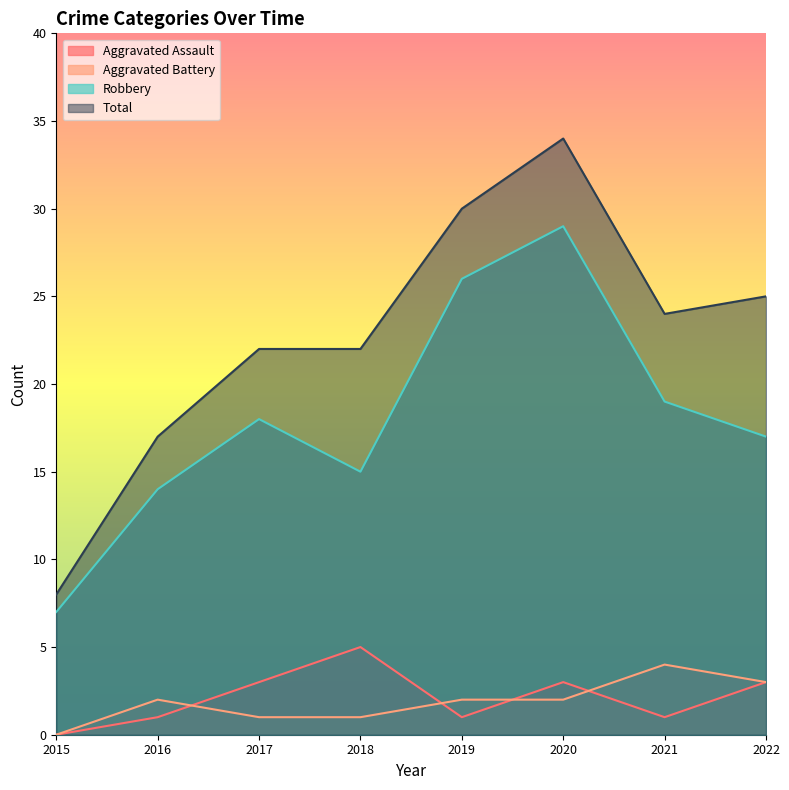

How many lines are shown in the chart?

4